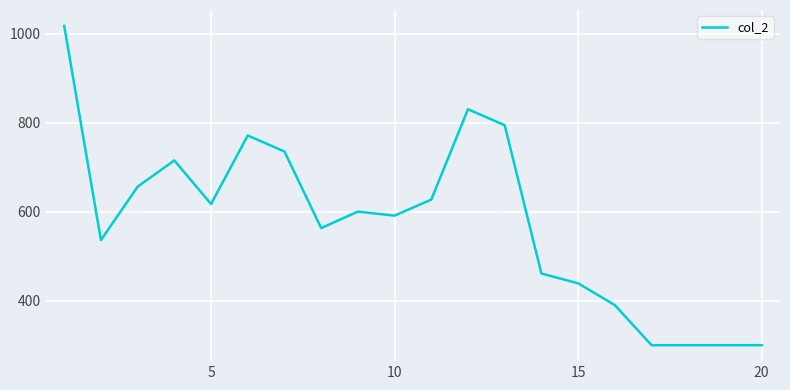

What is the difference between the maximum and minimum values?

717